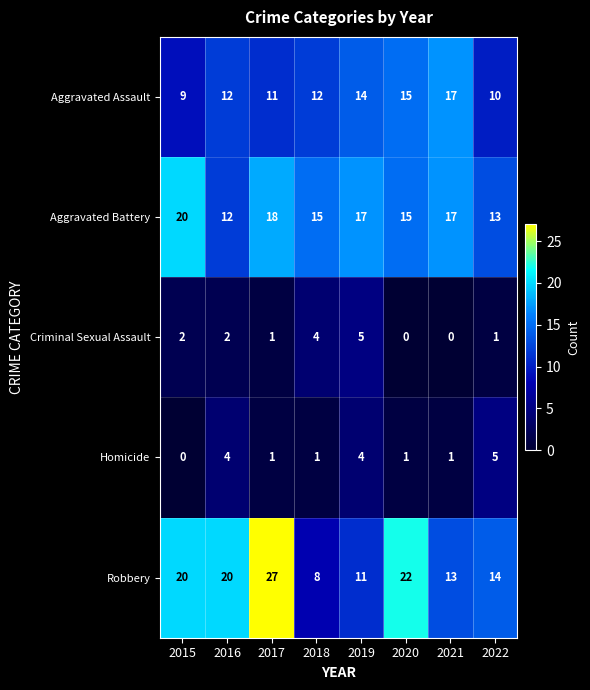

Which category has the highest value across all series?

2017